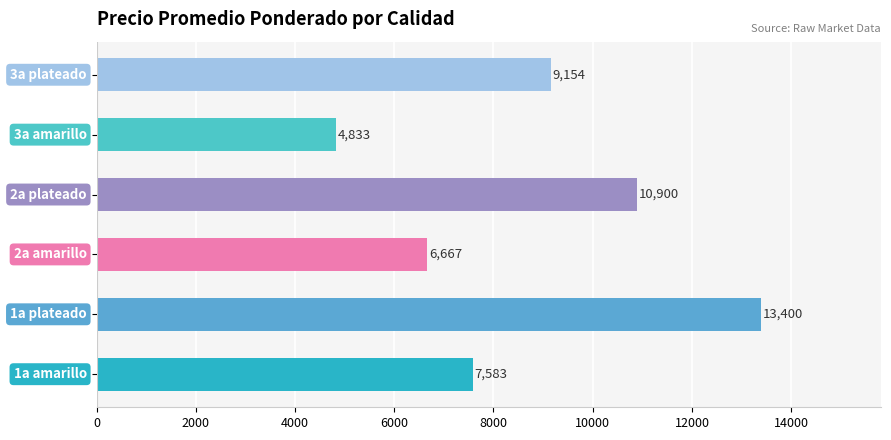

What is the maximum value shown in the chart?

13400.0